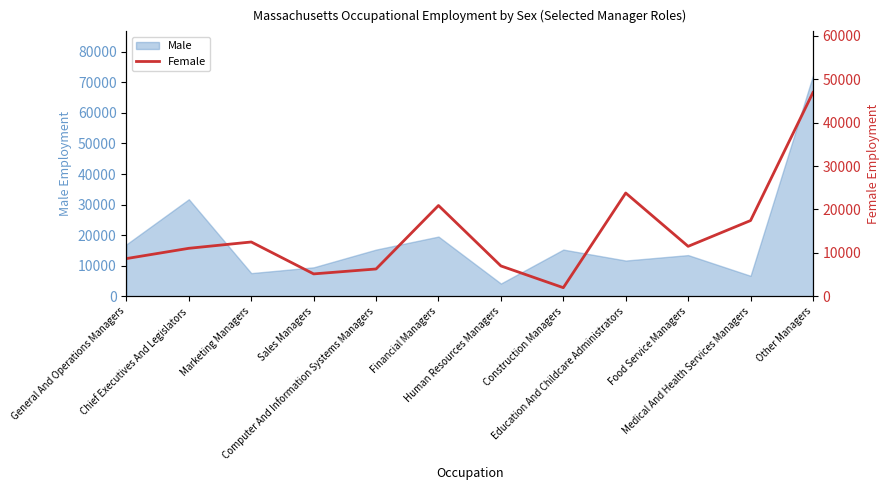

Where does the data first go above 11513?

Marketing Managers